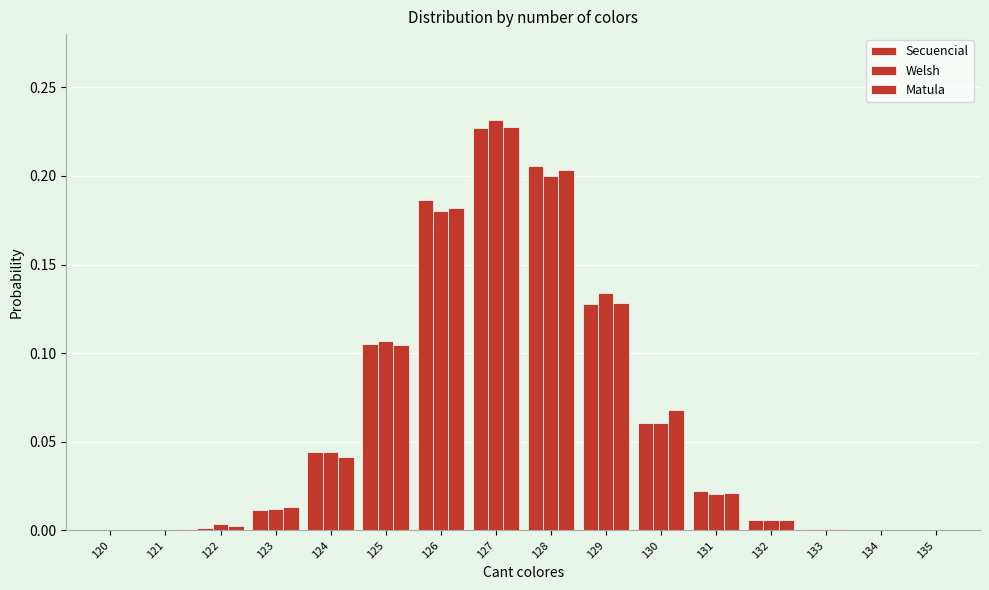

Are the bars grouped side by side (vs. stacked)?

Yes